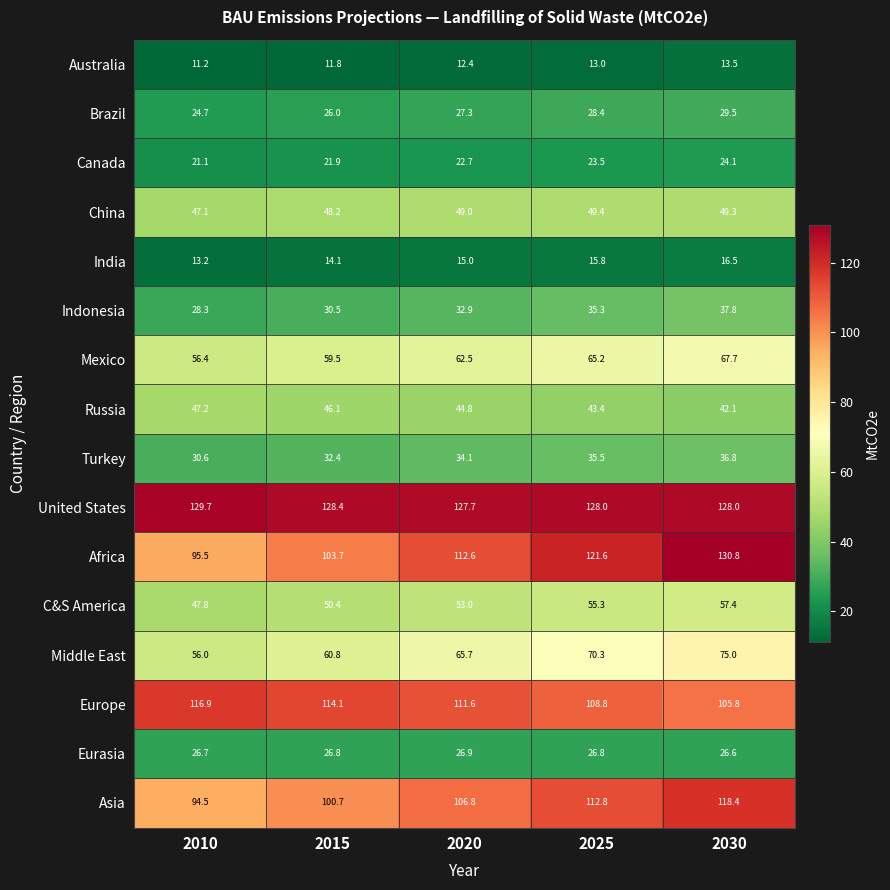

What is the difference between the maximum and second lowest values in the Europe series?

8.1